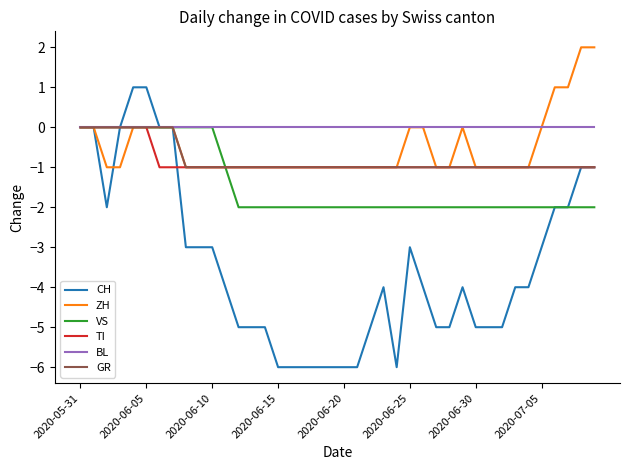

Which series has the largest total across all categories?

BL